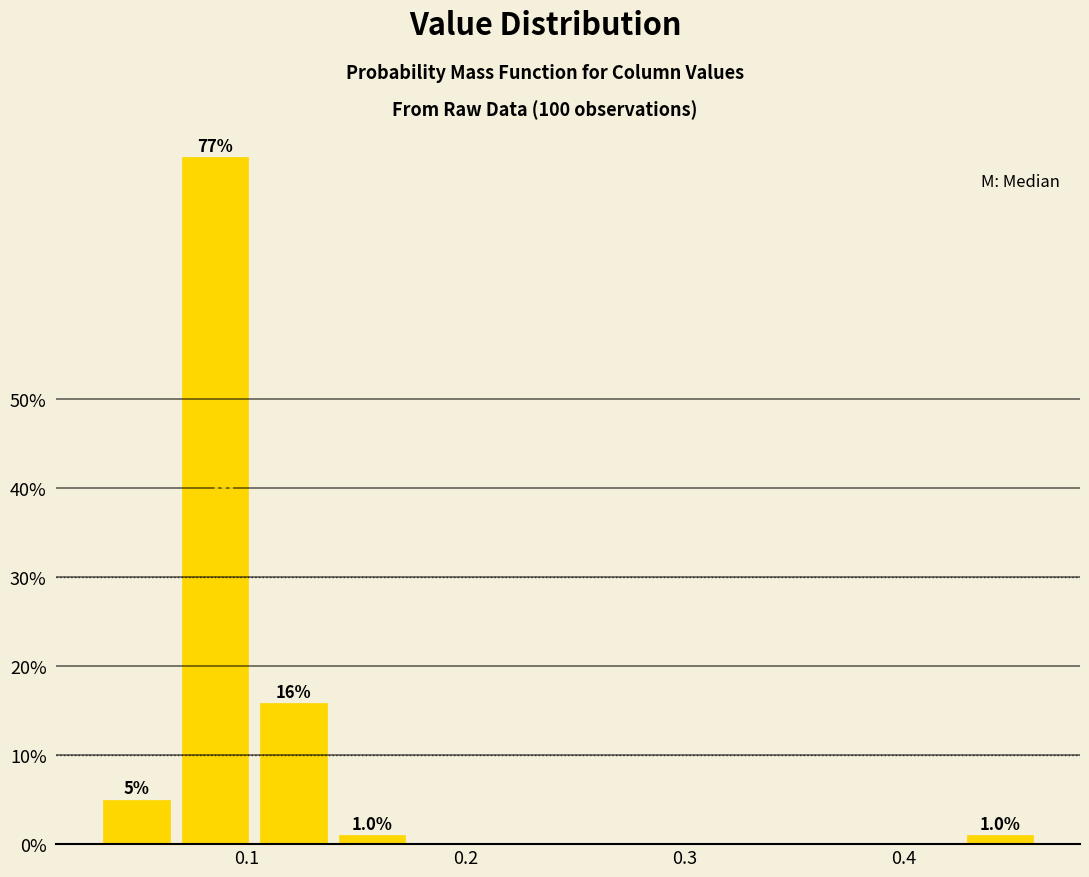

Around what value on the x-axis is the tallest bar? Give the approximate position of its centre, as read against the axis.

0.09